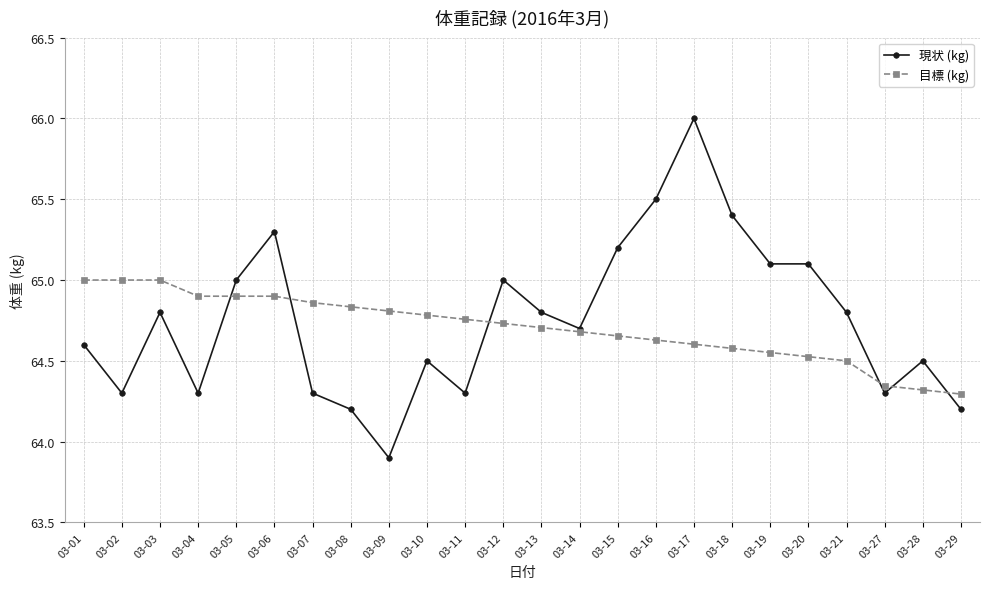

Which series has the widest spread of values?

現状 (kg)